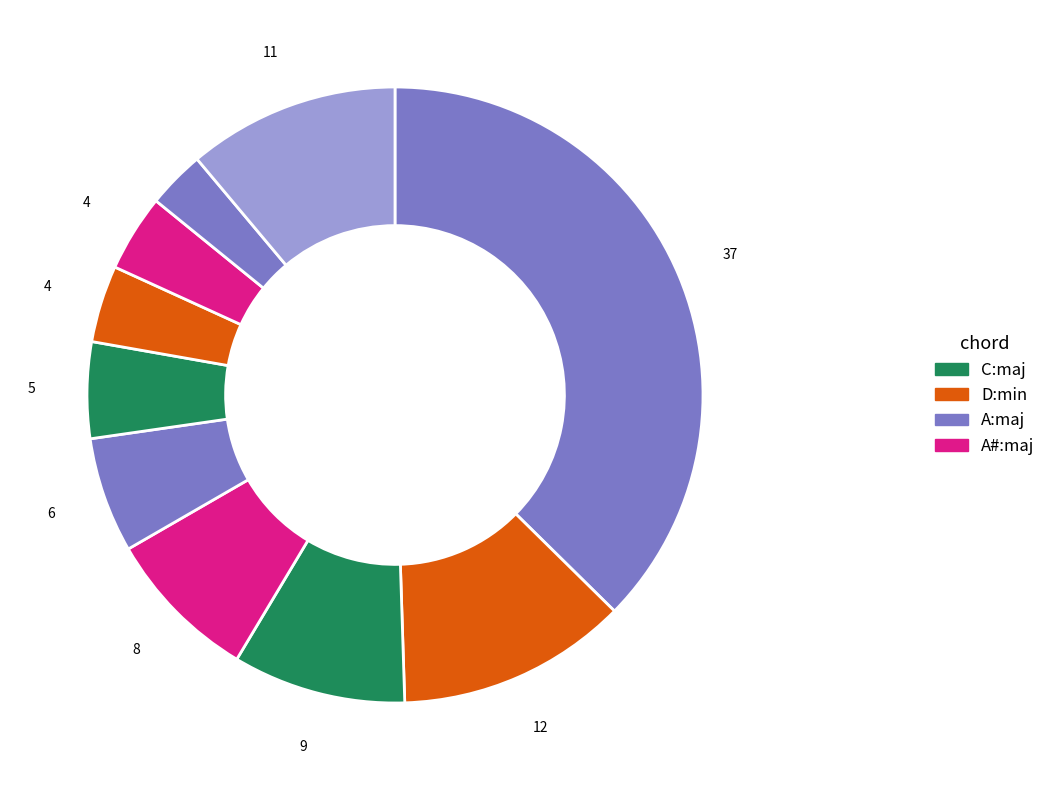

How many slices are in this pie chart?

10